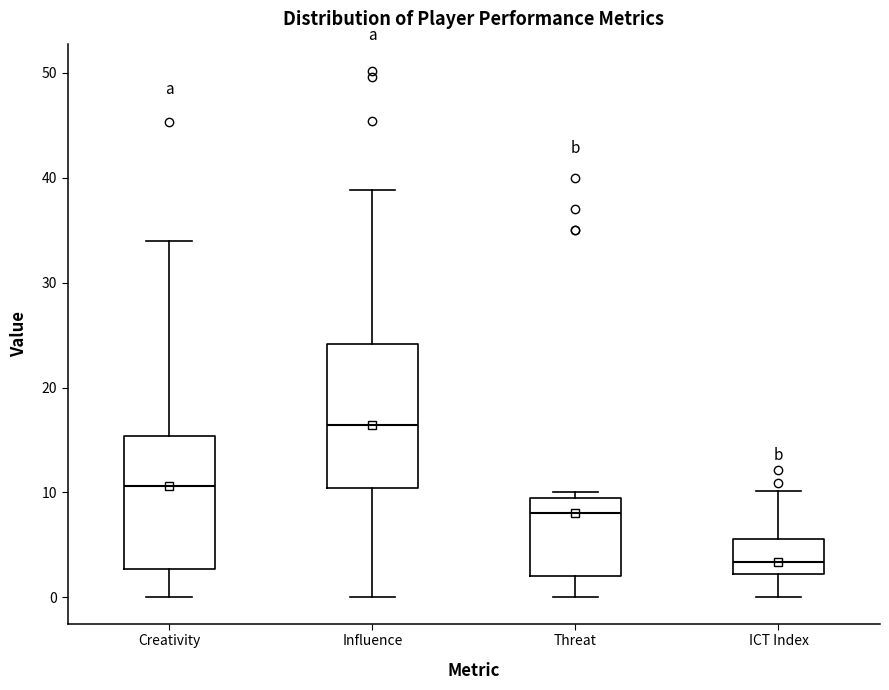

Which box has the highest median line?

Influence